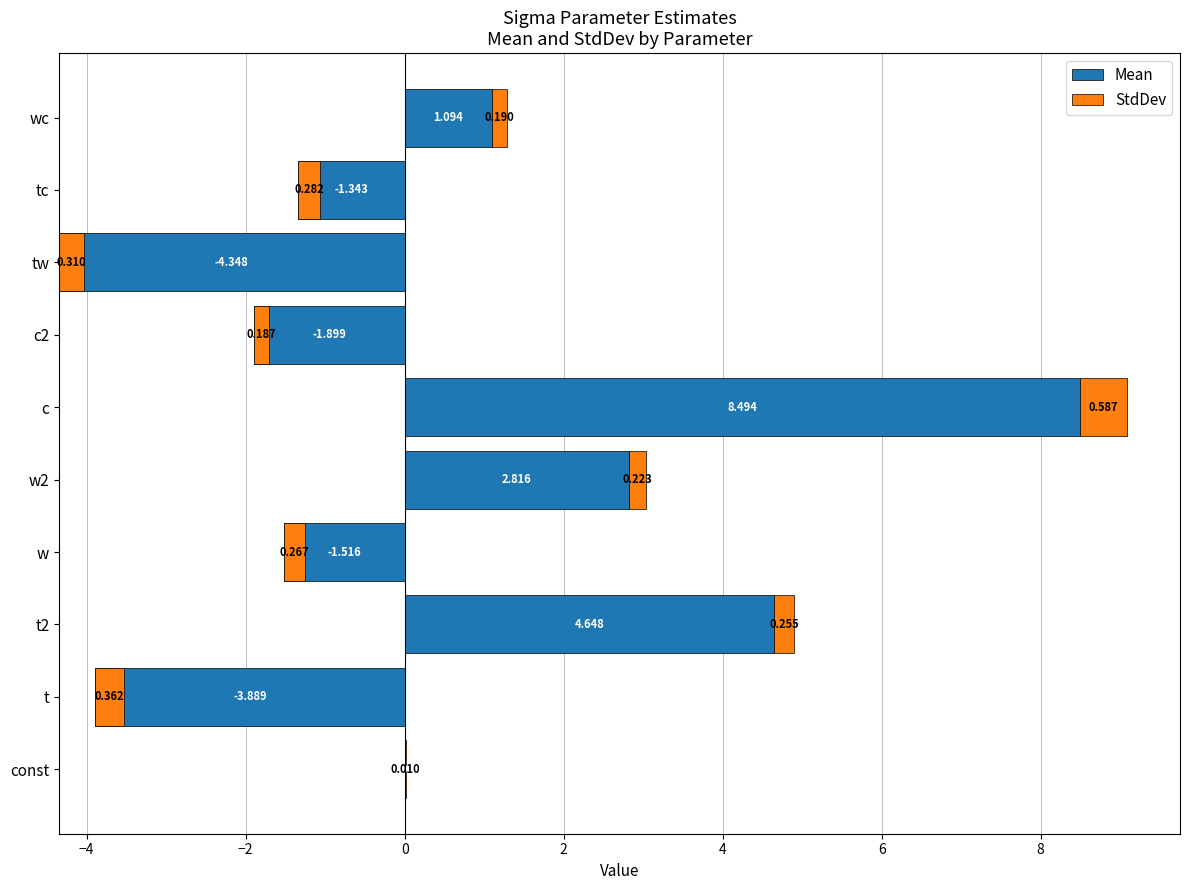

Is the value of Mean at c greater than the value of StdDev at t?

Yes